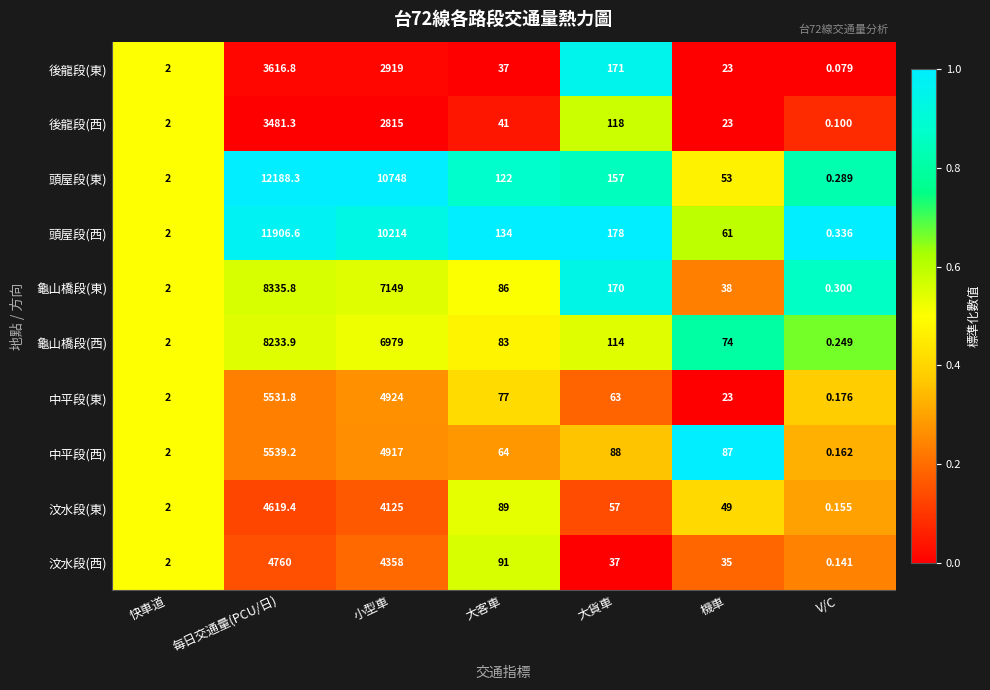

List the series in order of their peak value, highest first.

頭屋段(東), 頭屋段(西), 龜山橋段(東), 龜山橋段(西), 中平段(西), 中平段(東), 汶水段(西), 汶水段(東), 後龍段(東), 後龍段(西)